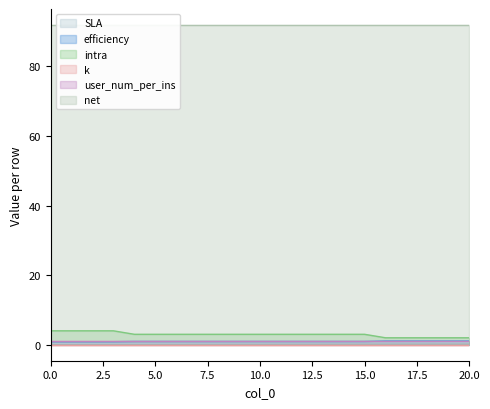

What is the value of the intra point at the 20th from the left?

2.0